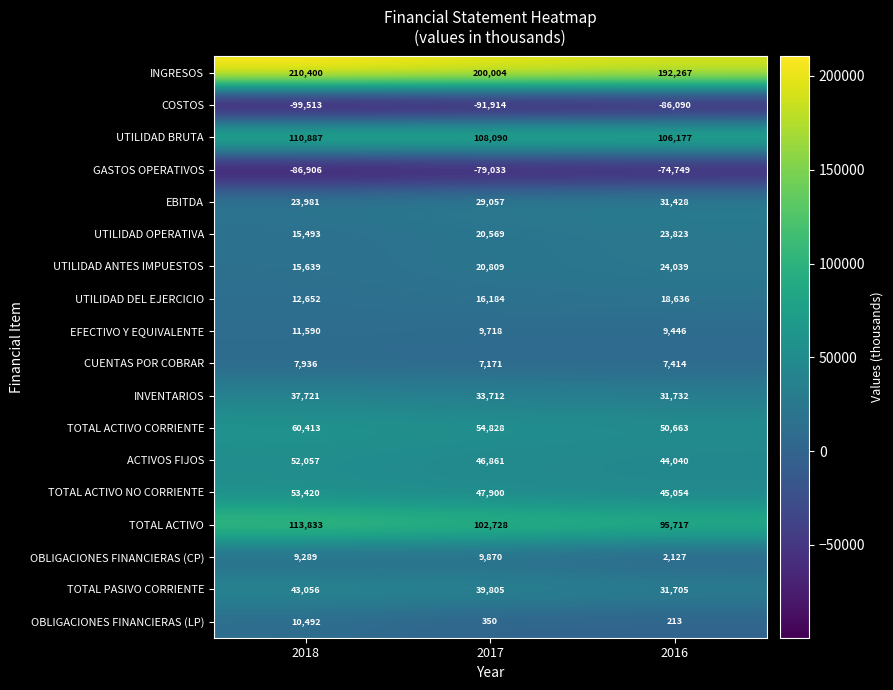

At which category is the sum across all series the highest?

2018